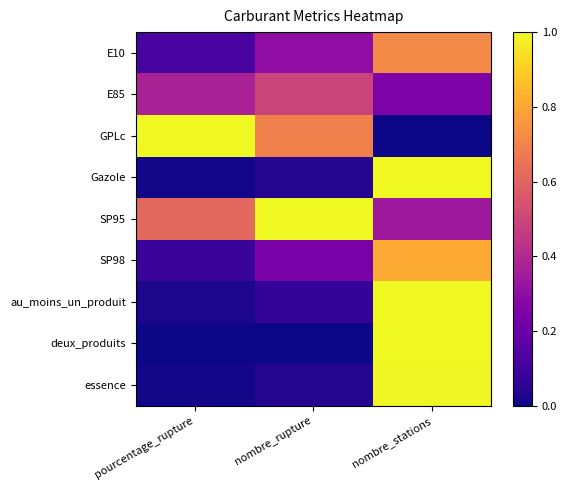

Which has a higher value, nombre_rupture or pourcentage_rupture?

nombre_rupture